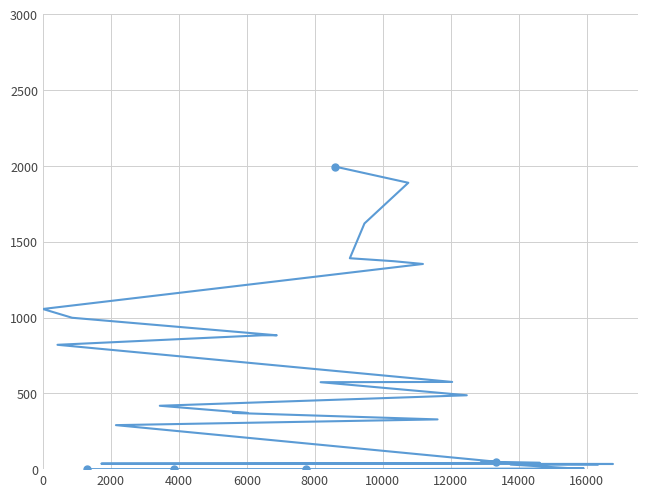

What is the value of the 25th point from the left?

1371.3